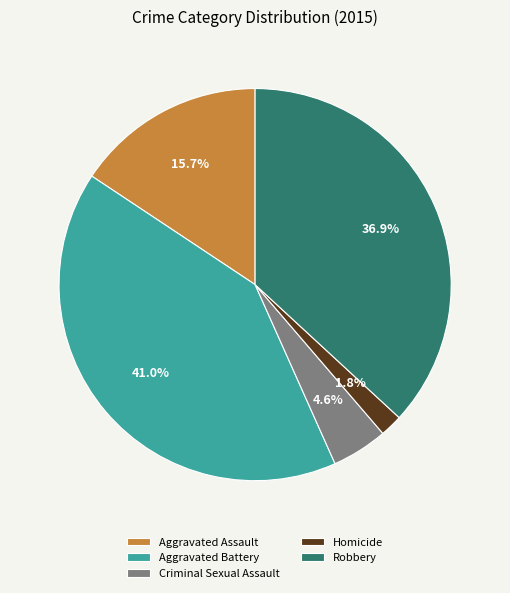

To the nearest percent, what percentage of the pie is Homicide?

2%